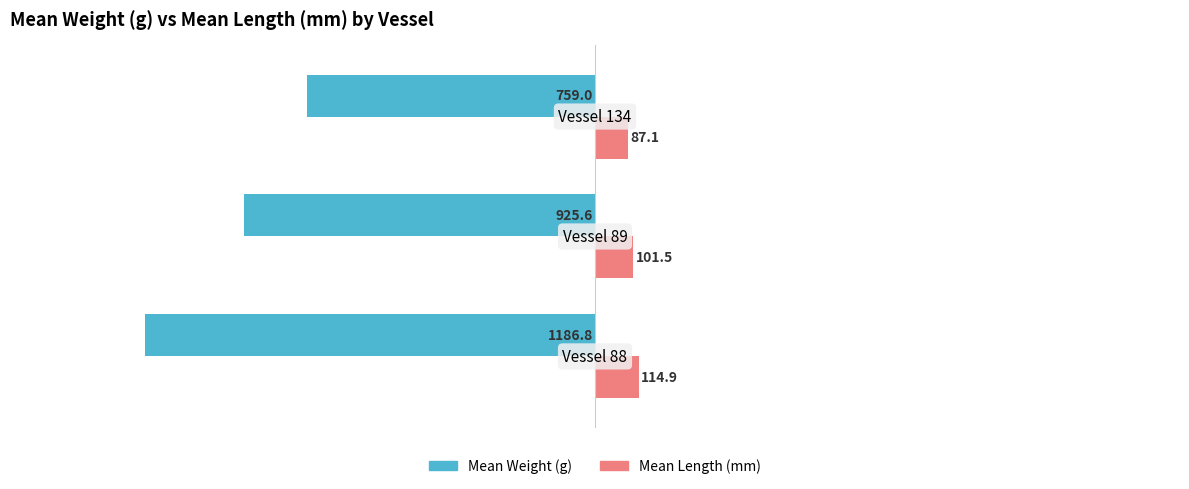

List the series in order of their overall mean, lowest first.

Mean Weight (g), Mean Length (mm)